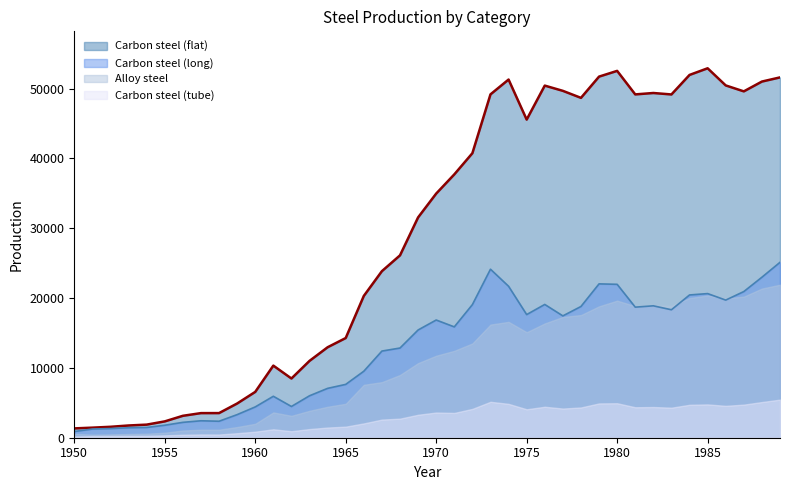

Which series has the widest spread of values?

Carbon steel (flat)